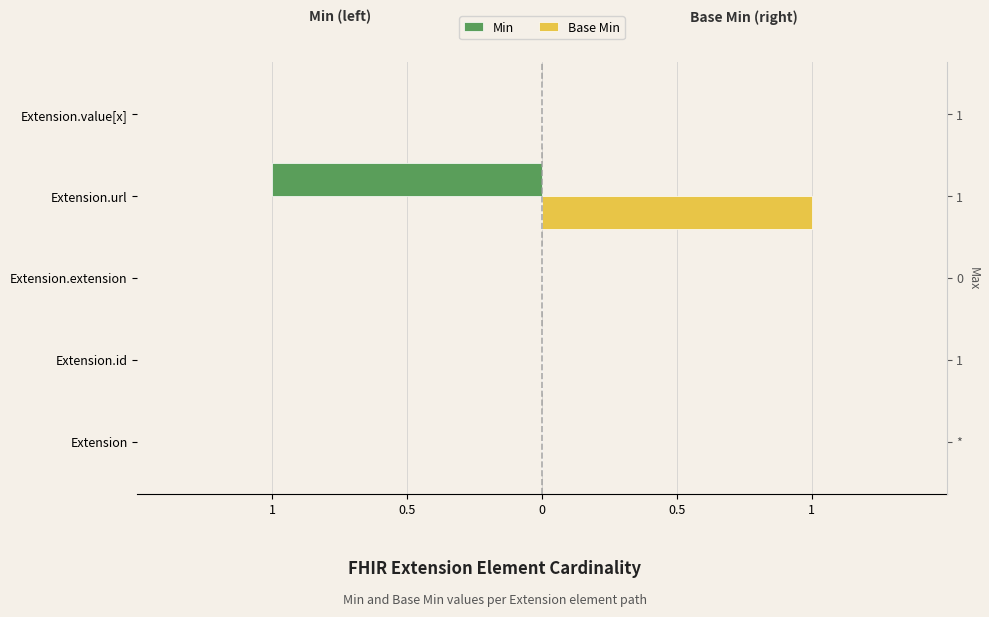

Which series has the largest total across all categories?

Base Min